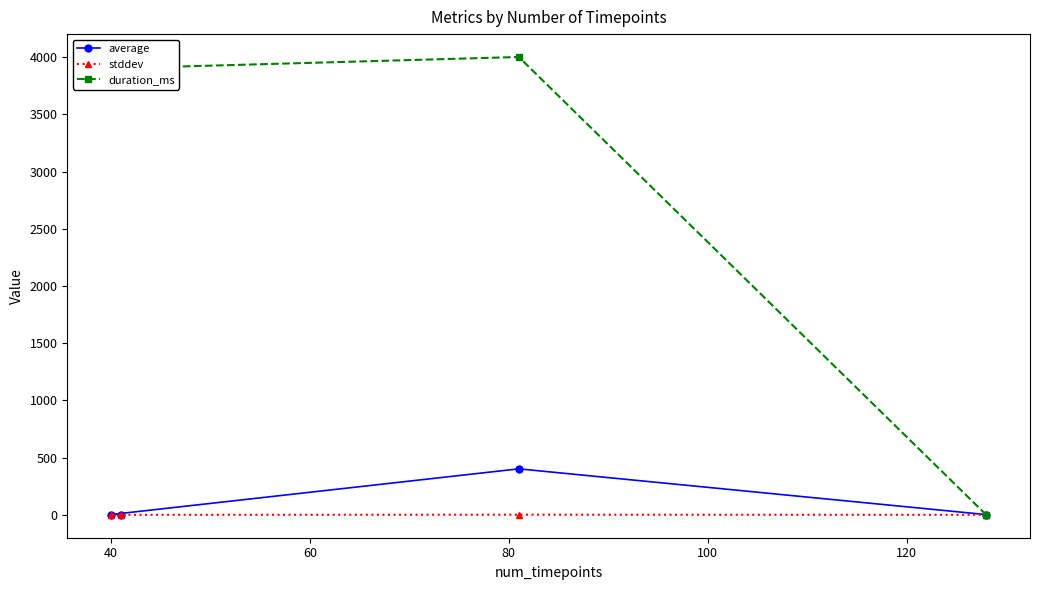

True or false: stddev and average cross at least once.

False